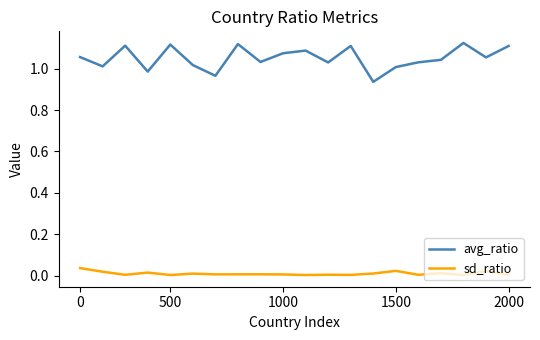

Which series has the largest total across all categories?

avg_ratio